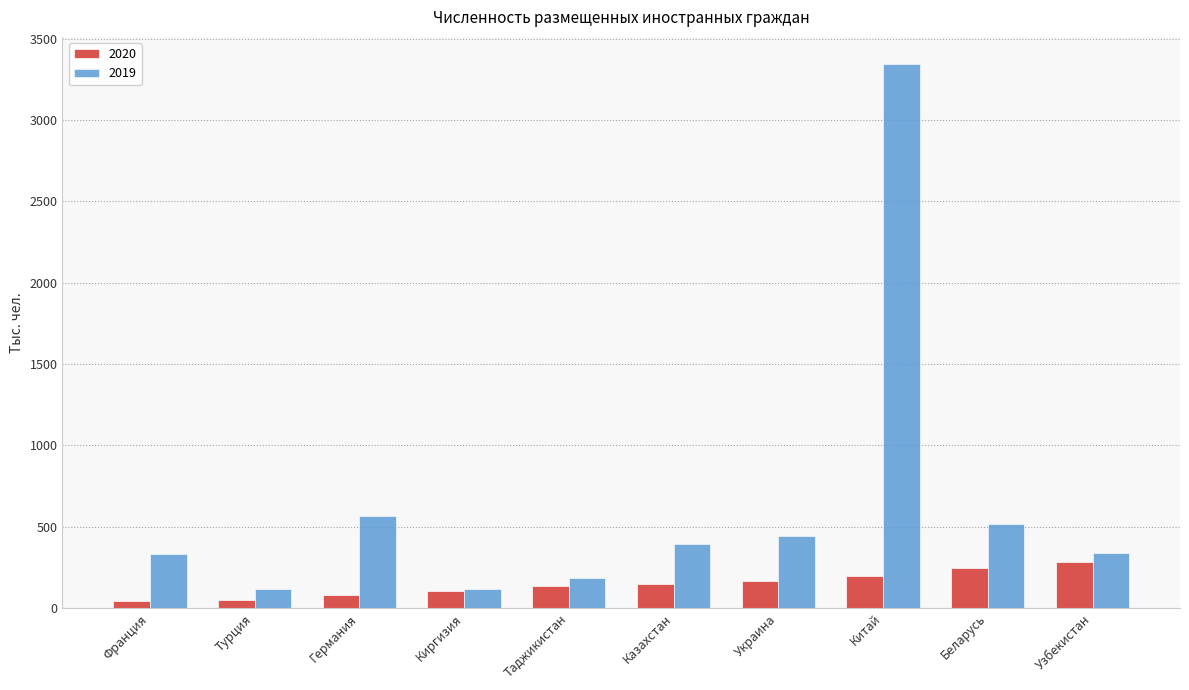

How many bars are there in total?

20